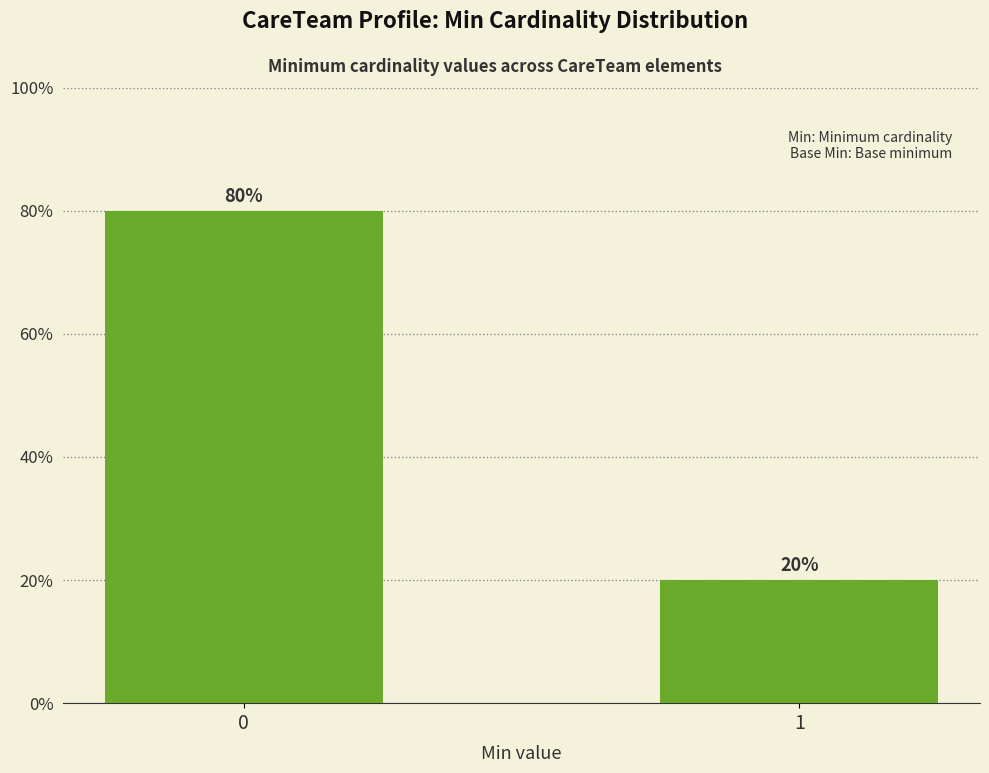

List the labels in order of value, largest first.

0, 1